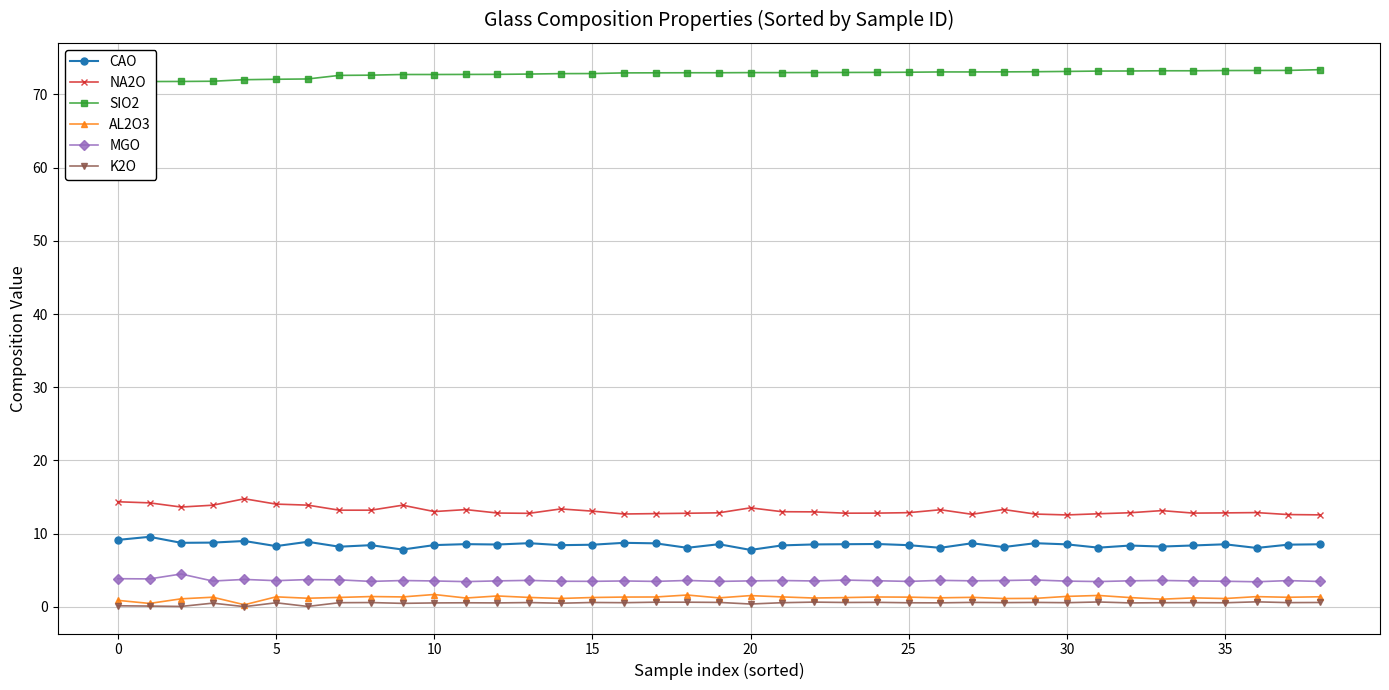

Reading right to left, what are all the values shown in this chart?

CAO: 8.6	8.5	8.1	8.6	8.4	8.2	8.4	8.1	8.5	8.7	8.2	8.7	8.1	8.4	8.6	8.6	8.5	8.4	7.8	8.6	8.1	8.7	8.8	8.5	8.4	8.7	8.5	8.6	8.4	7.8	8.4	8.2	8.9	8.3	9.0	8.8	8.8	9.6	9.2
NA2O: 12.6	12.6	12.9	12.8	12.8	13.2	12.9	12.7	12.6	12.7	13.3	12.7	13.3	12.9	12.8	12.8	13.0	13.0	13.5	12.8	12.8	12.7	12.7	13.1	13.4	12.8	12.8	13.3	13.0	13.9	13.2	13.2	13.9	14.0	14.8	13.9	13.6	14.2	14.4
SIO2: 73.4	73.3	73.3	73.3	73.2	73.2	73.2	73.2	73.2	73.1	73.1	73.1	73.1	73.0	73.0	73.0	73.0	73.0	73.0	73.0	73.0	73.0	73.0	72.9	72.8	72.8	72.8	72.7	72.7	72.7	72.6	72.6	72.1	72.1	72.0	71.8	71.8	71.8	71.4
AL2O3: 1.4	1.3	1.4	1.1	1.2	1.1	1.3	1.6	1.4	1.2	1.1	1.3	1.2	1.3	1.4	1.3	1.2	1.4	1.5	1.2	1.6	1.4	1.3	1.3	1.1	1.3	1.5	1.2	1.7	1.4	1.4	1.3	1.2	1.4	0.3	1.3	1.1	0.5	0.9
MGO: 3.5	3.6	3.4	3.5	3.5	3.6	3.6	3.5	3.5	3.7	3.6	3.6	3.6	3.5	3.6	3.7	3.5	3.6	3.5	3.5	3.6	3.5	3.5	3.5	3.5	3.6	3.5	3.5	3.5	3.6	3.5	3.7	3.7	3.6	3.8	3.5	4.5	3.8	3.9
K2O: 0.6	0.6	0.7	0.6	0.6	0.6	0.5	0.7	0.6	0.6	0.6	0.6	0.6	0.6	0.6	0.6	0.7	0.6	0.4	0.6	0.6	0.6	0.6	0.6	0.5	0.6	0.5	0.6	0.5	0.5	0.6	0.6	0.1	0.6	0.0	0.5	0.1	0.1	0.1